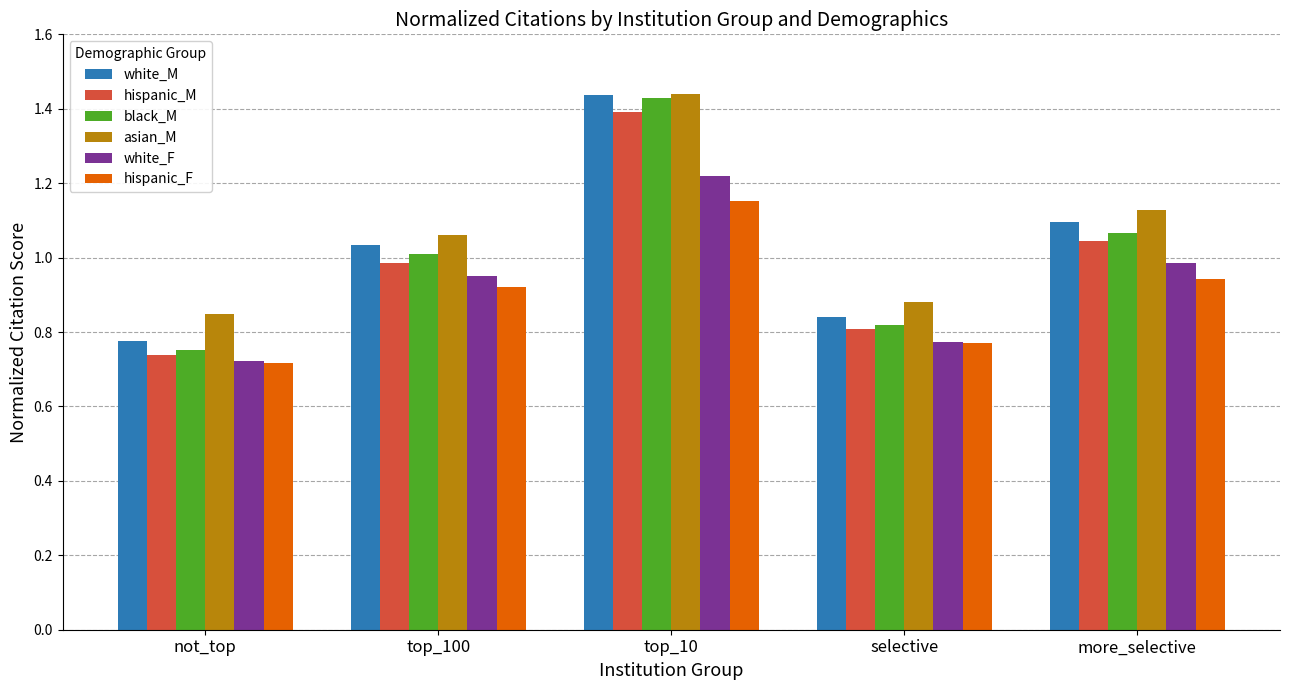

What position from the right is not_top?

5